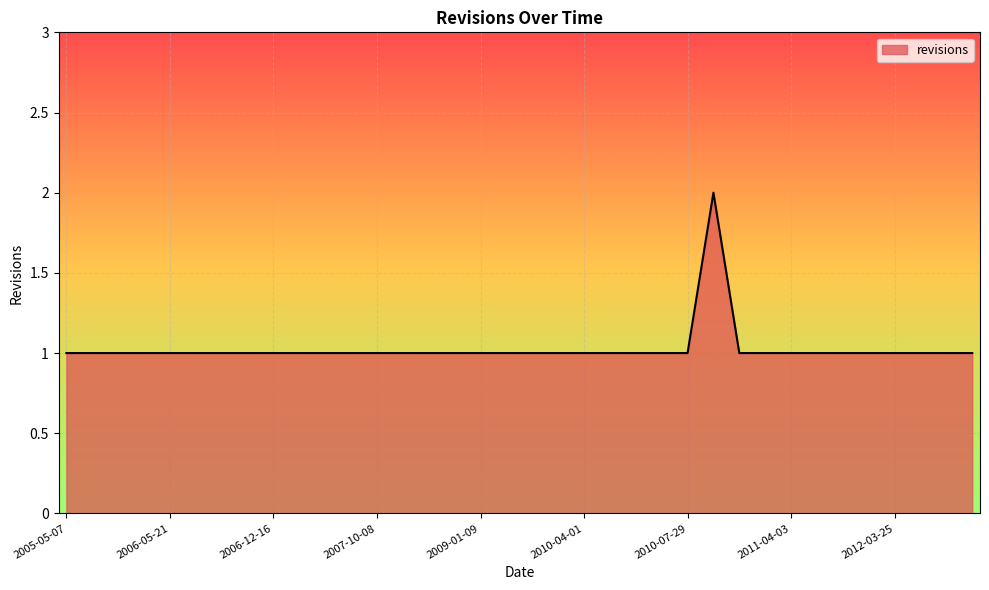

Which label corresponds to the smallest value in the chart?

2005-05-07